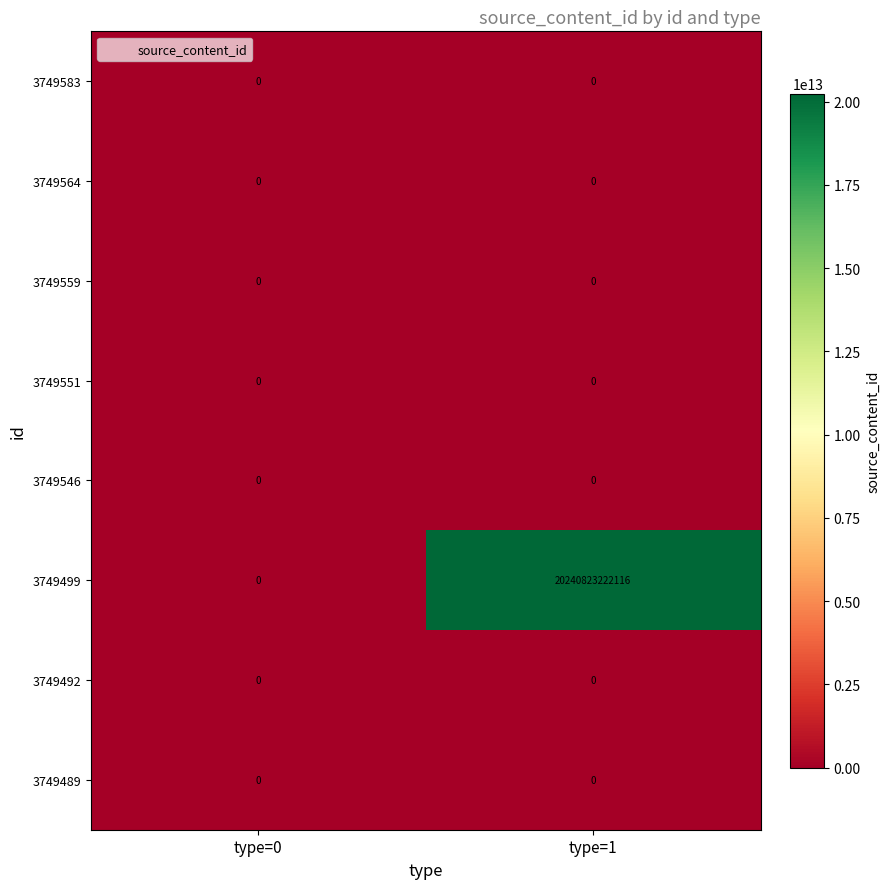

True or false: 3749564 has a value of 0 at type=1.

True